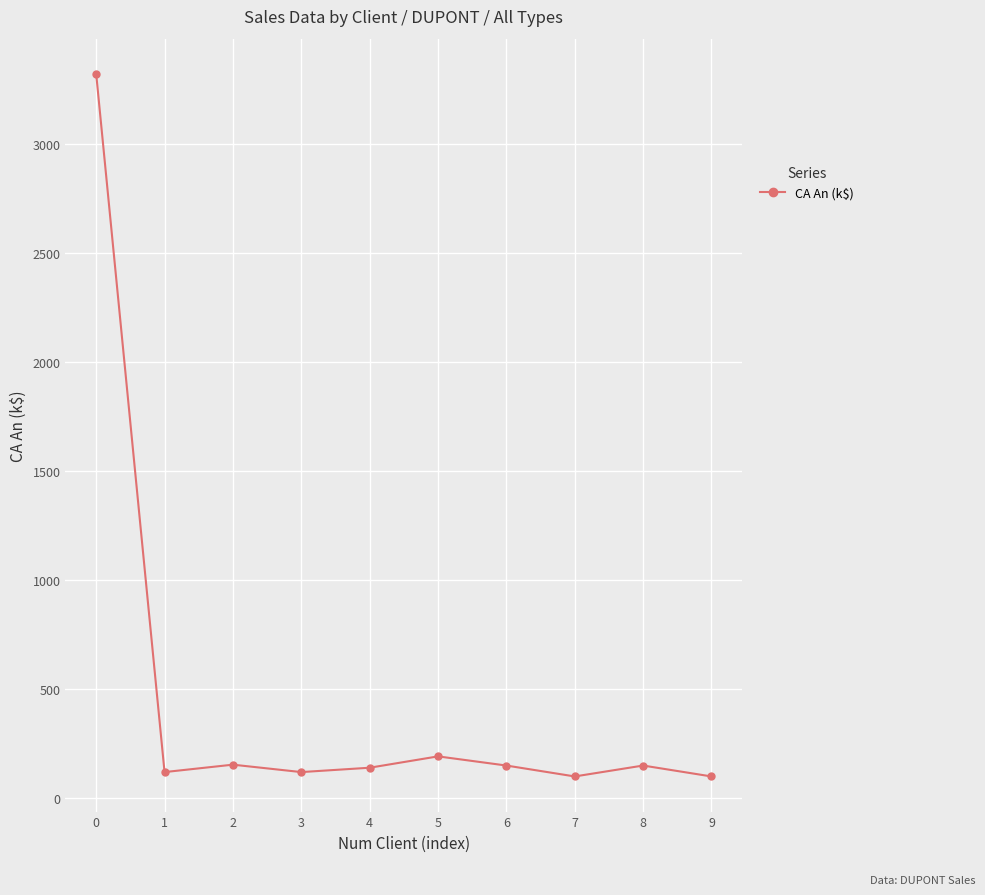

What is the minimum value shown in the chart?

100